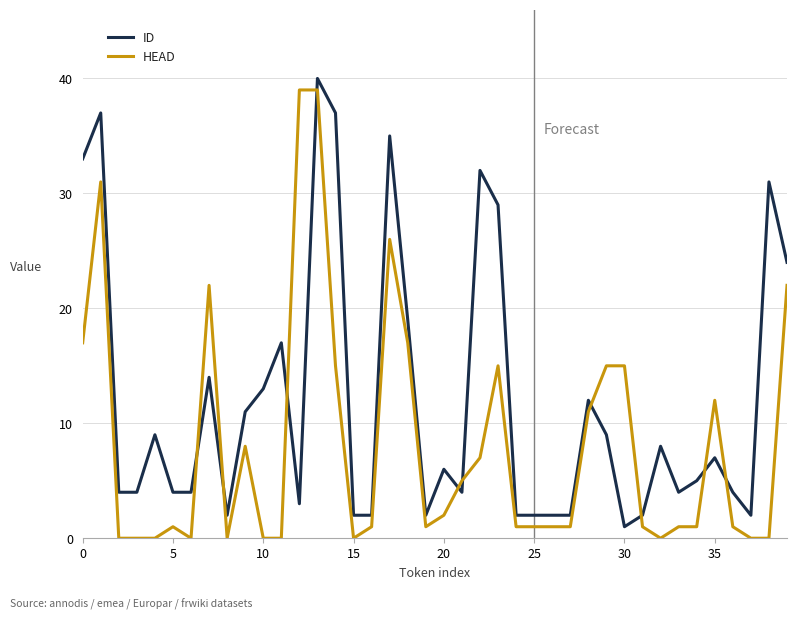

Rank the series by their maximum value, from highest to lowest.

ID, HEAD